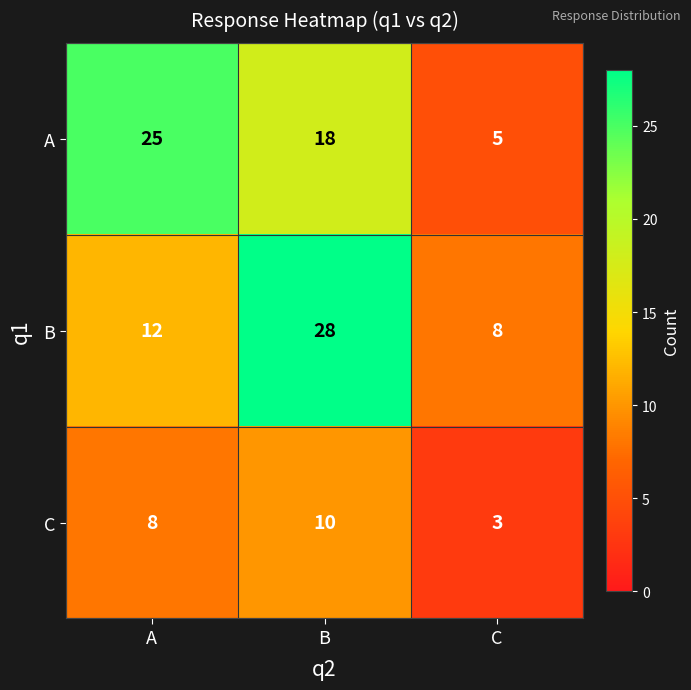

What value does the A series have at A, to the nearest 5?

25